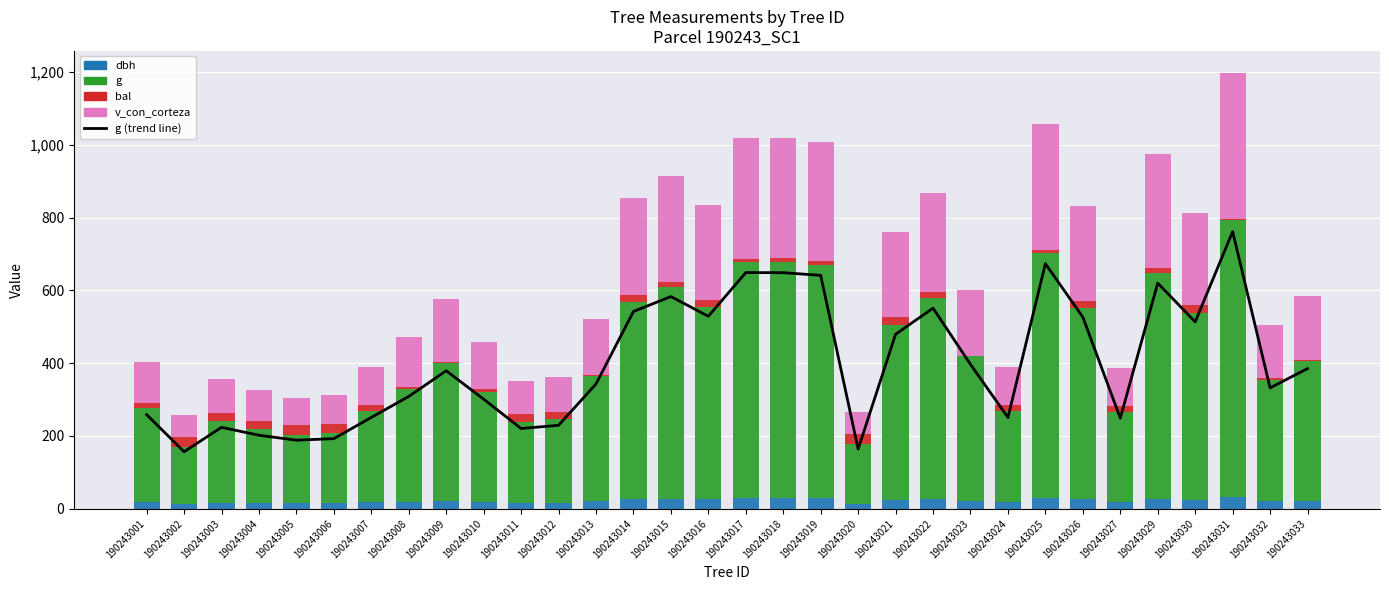

Reading left to right, extract all data points from this chart.

g (trend line): 258.8	156.8	223.8	202.1	188.5	192.8	251.0	308.6	379.1	301.2	220.6	229.4	342.9	542.0	582.9	528.8	648.8	648.5	641.1	164.2	479.4	551.1	396.6	250.9	673.2	526.4	249.2	619.8	513.4	761.2	332.1	385.1
dbh: 18.1	14.1	16.9	16.0	15.5	15.7	17.9	19.8	22.0	19.6	16.8	17.1	20.9	26.3	27.2	25.9	28.7	28.7	28.6	14.5	24.7	26.5	22.5	17.9	29.3	25.9	17.8	28.1	25.6	31.1	20.6	22.1
g: 258.8	156.8	223.8	202.1	188.5	192.8	251.0	308.6	379.1	301.2	220.6	229.4	342.9	542.0	582.9	528.8	648.8	648.5	641.1	164.2	479.4	551.1	396.6	250.9	673.2	526.4	249.2	619.8	513.4	761.2	332.1	385.1
bal: 14.3	26.4	22.0	24.1	25.3	24.7	15.1	6.9	2.5	7.9	22.7	20.5	3.7	18.2	13.4	19.0	9.8	10.7	11.6	25.9	23.4	17.5	0.0	15.9	8.9	19.8	16.7	12.6	21.2	4.8	5.9	1.3
v_con_corteza: 111.0	61.1	93.6	83.0	76.3	78.4	104.7	136.0	171.6	130.7	89.8	94.1	153.1	267.5	291.6	259.8	331.1	330.9	326.4	62.1	231.3	272.8	182.9	104.7	346.1	258.4	104.0	313.6	250.9	400.4	147.3	176.5